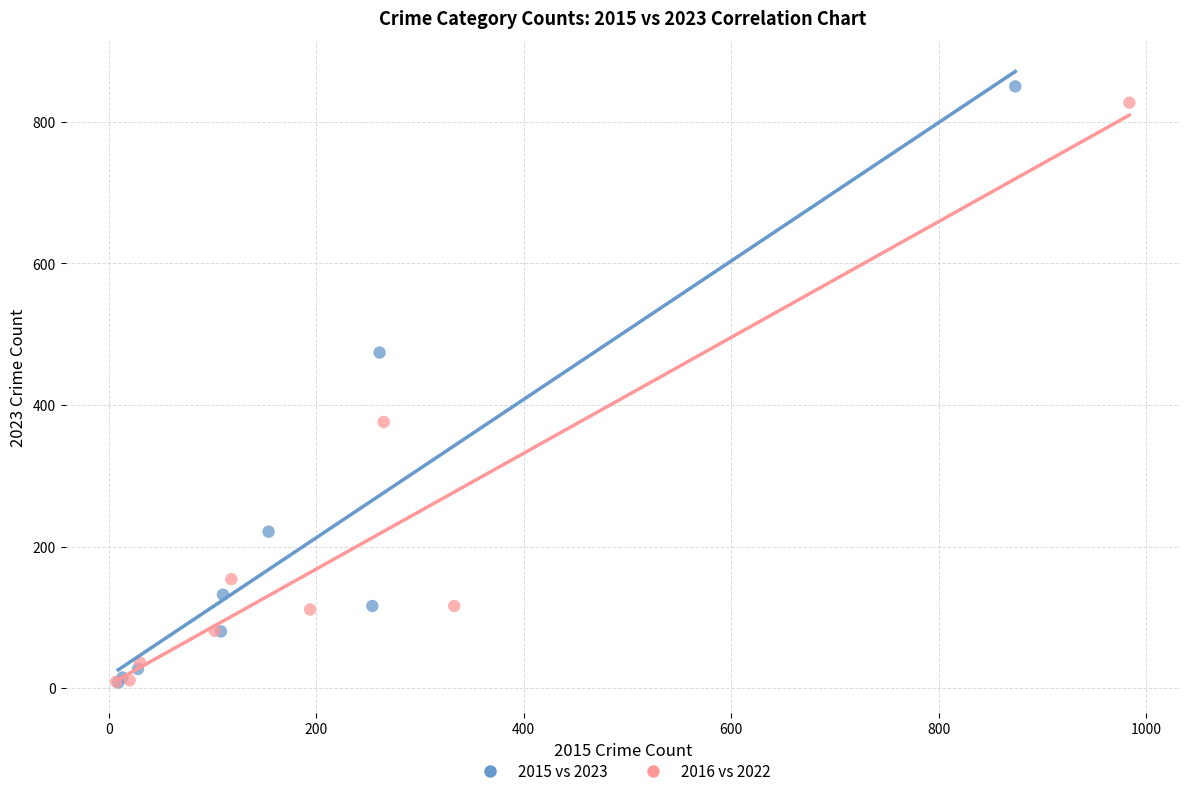

Which series has the largest Y range (max minus min)?

2015 vs 2023